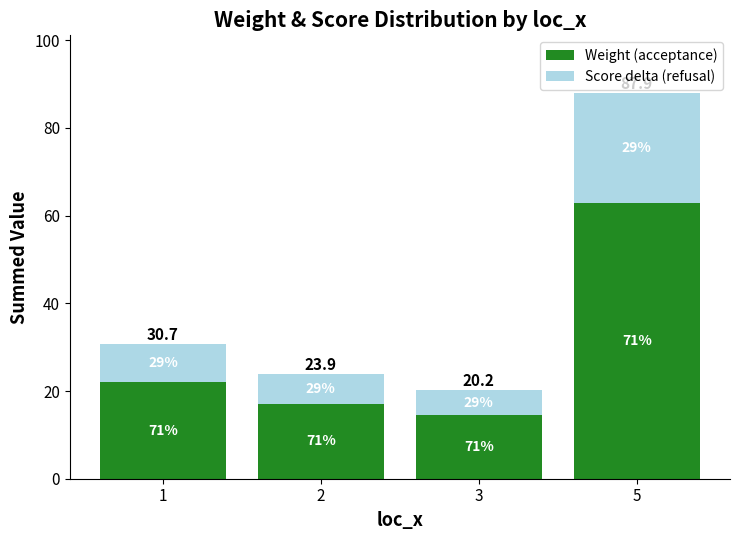

Rank the series at 3 from highest to lowest value.

Weight (acceptance), Score delta (refusal)